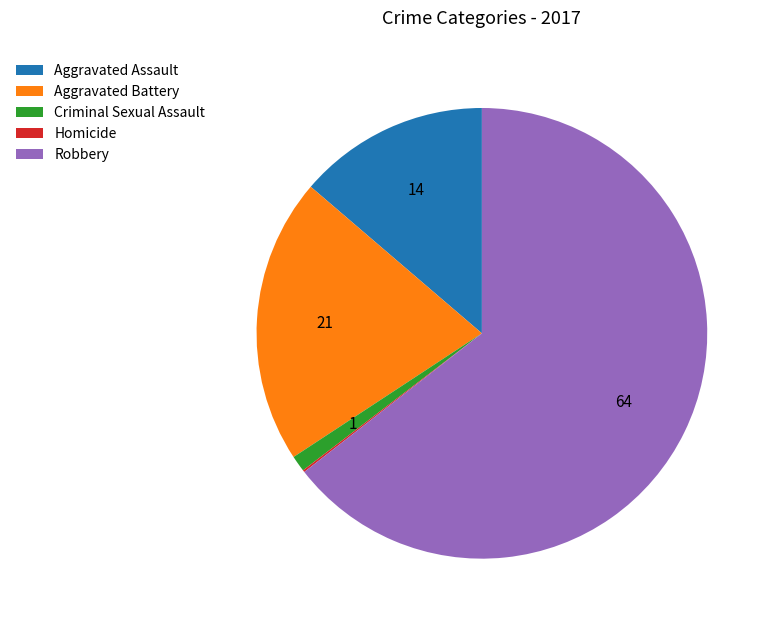

Between Aggravated Assault and Criminal Sexual Assault, which is larger?

Aggravated Assault